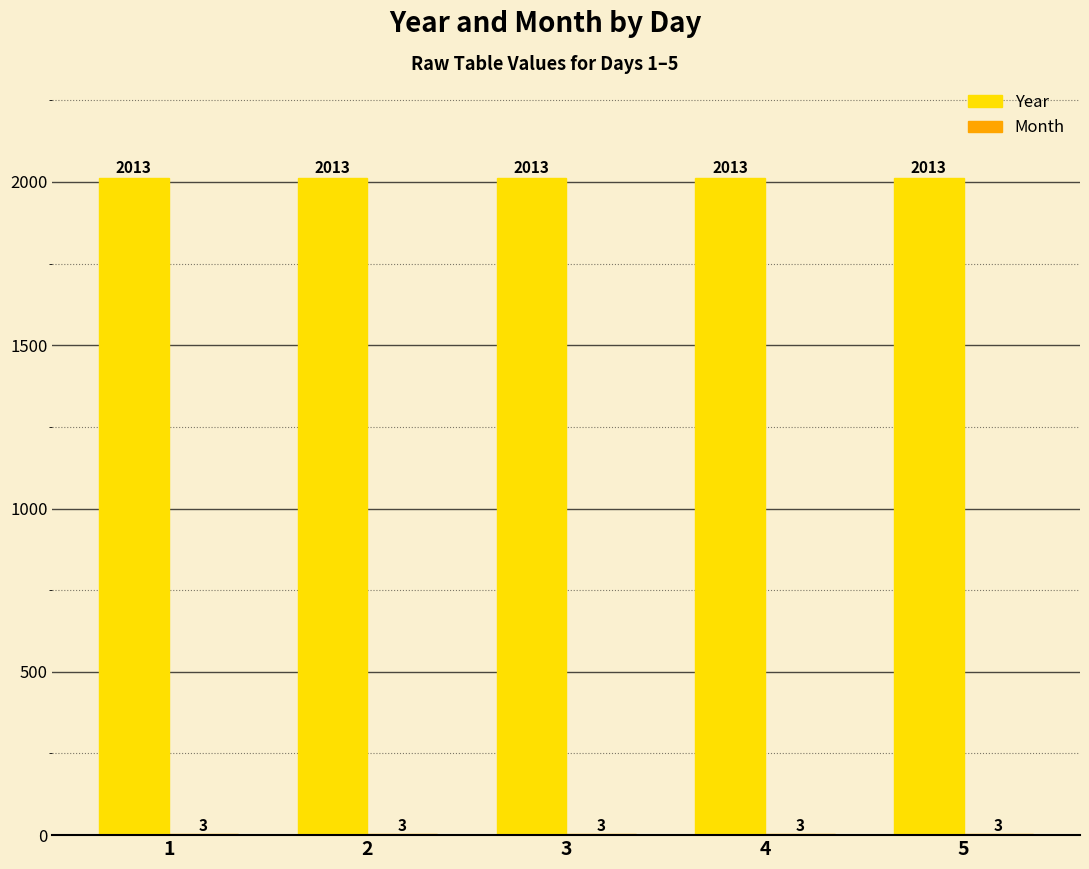

Which series has the largest total across all categories?

Year